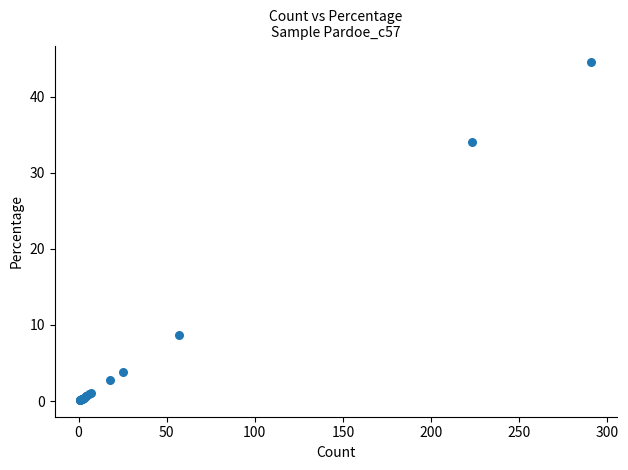

What Y value in the scatter plot is closest to 22?

34.1